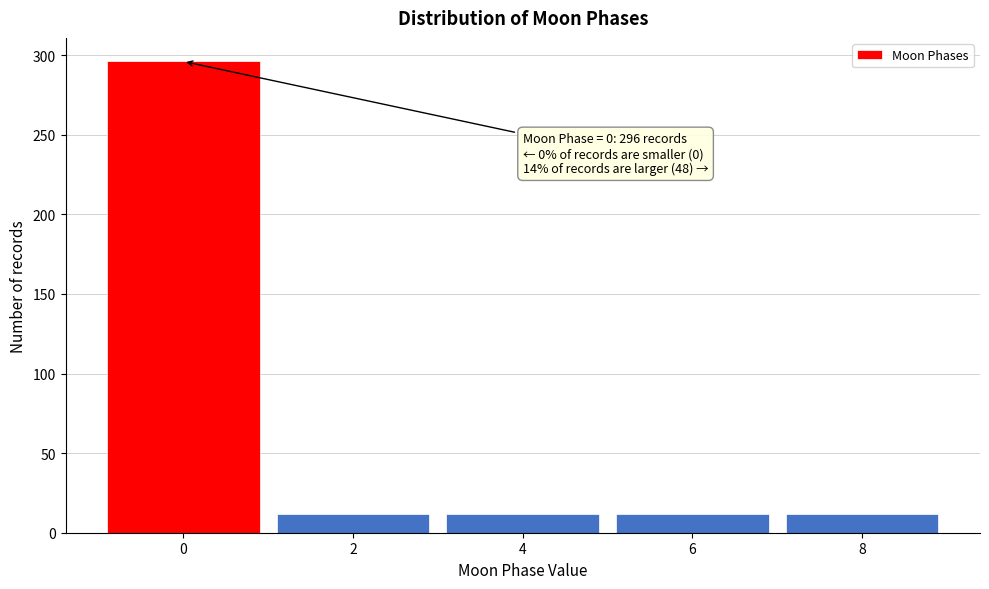

Reading left to right, what are all the values shown in this chart?

296	12	12	12	12